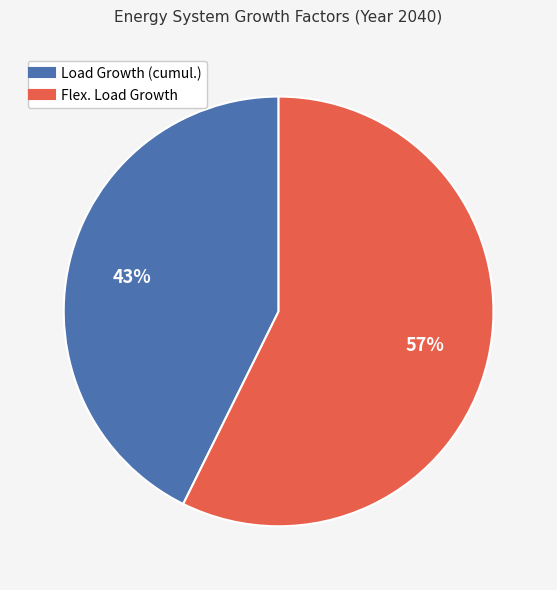

Is there any slice that represents more than half of the pie?

Yes